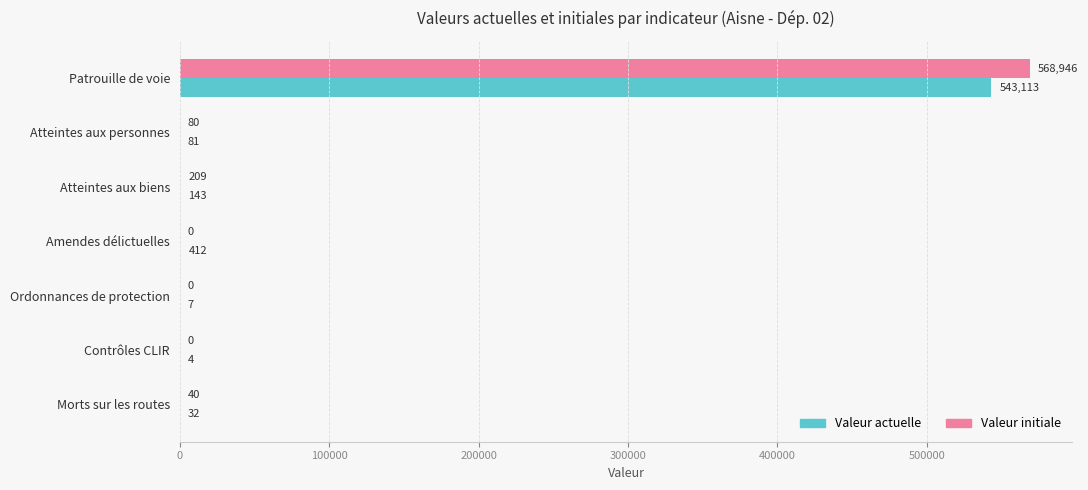

What is the total value across all series at Contrôles CLIR?

4